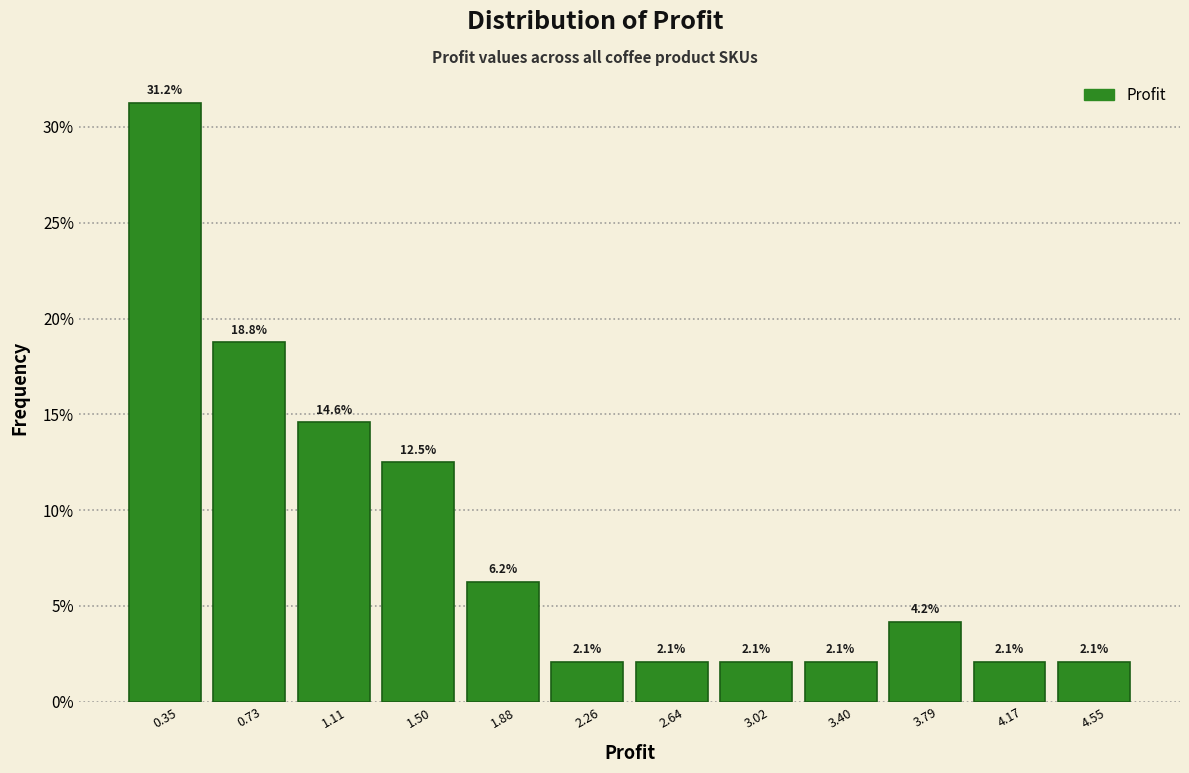

Reading left to right, list every bar in this chart as the range it spans on the x-axis followed by its height. The bar edges are not printed on the chart, so give them approximately, as read against the axis.

0.15 to 0.55: 31.2
0.55 to 0.90: 18.8
0.90 to 1.30: 14.6
1.30 to 1.70: 12.5
1.70 to 2.05: 6.2
2.05 to 2.45: 2.1
2.45 to 2.85: 2.1
2.85 to 3.20: 2.1
3.20 to 3.60: 2.1
3.60 to 4.00: 4.2
4.00 to 4.35: 2.1
4.35 to 4.75: 2.1